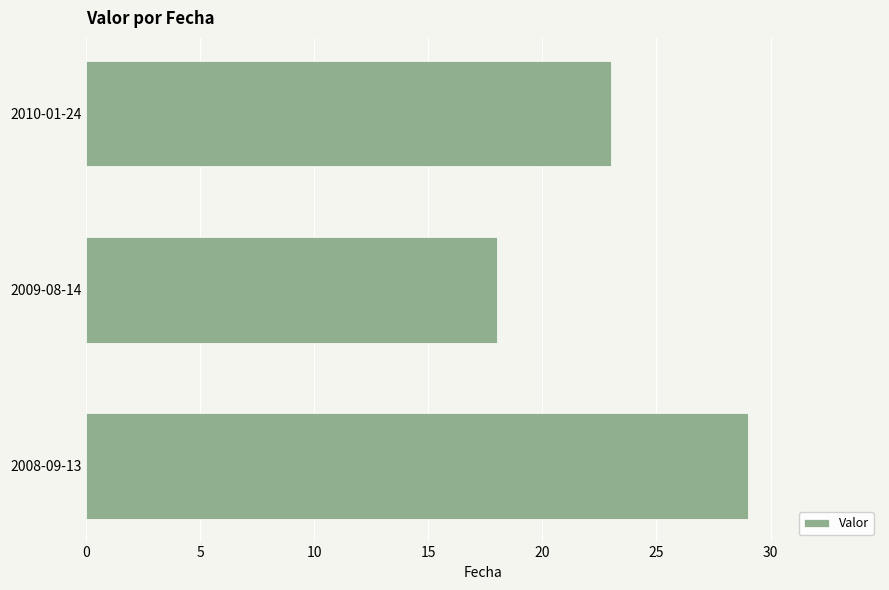

Which has a higher value, 2010-01-24 or 2009-08-14?

2010-01-24